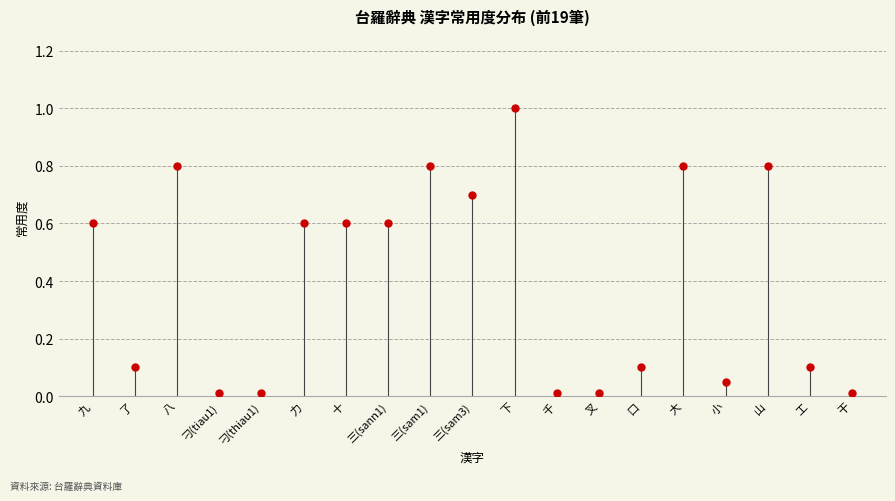

Rank the categories by value from highest to lowest.

下, 八, 三(sam1), 大, 山, 三(sam3), 九, 力, 十, 三(sann1), 了, 口, 工, 小, 刁(tiau1), 刁(thiau1), 千, 叉, 干